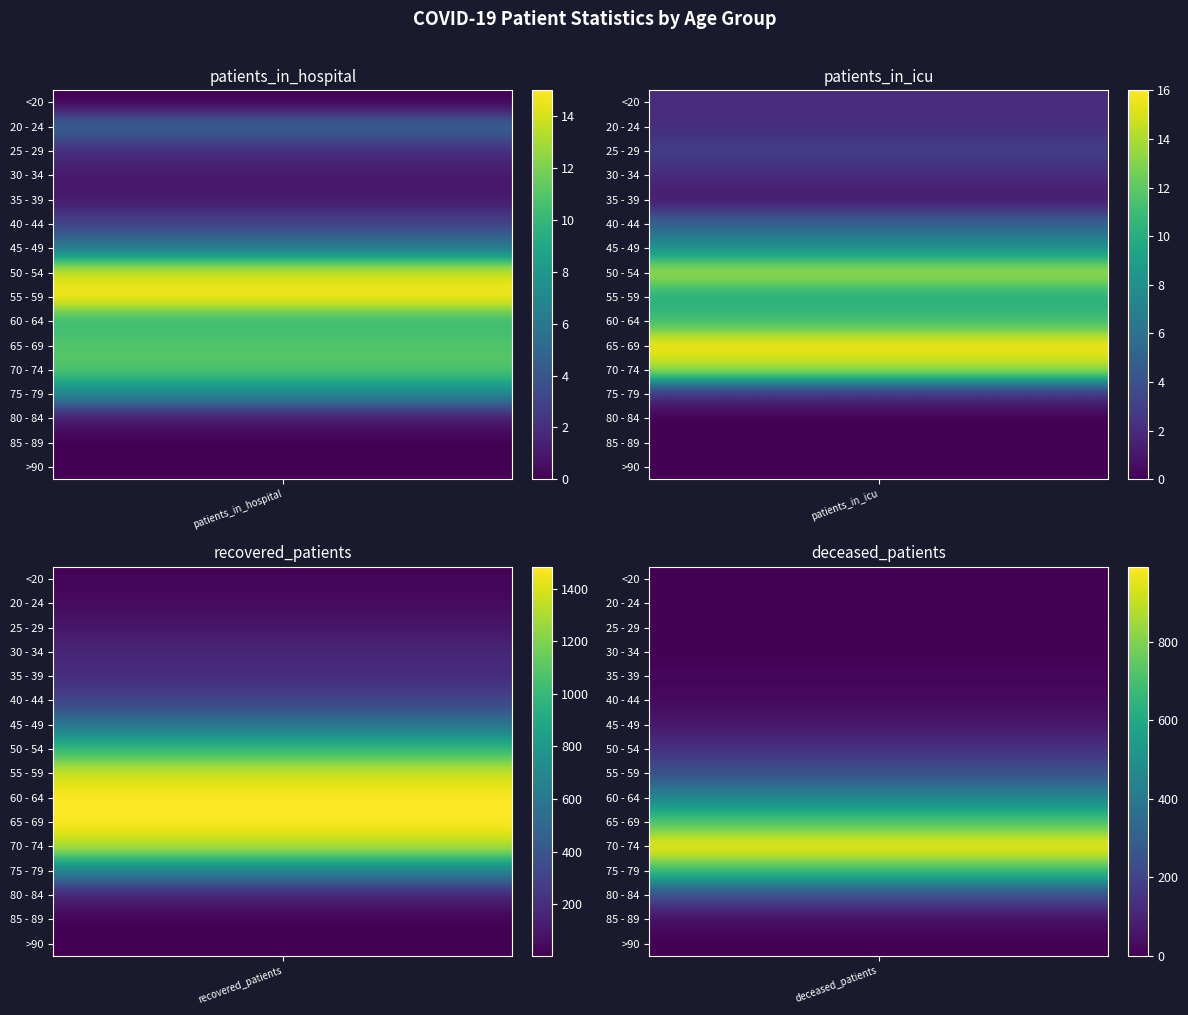

Read the <20 value at 3.

3